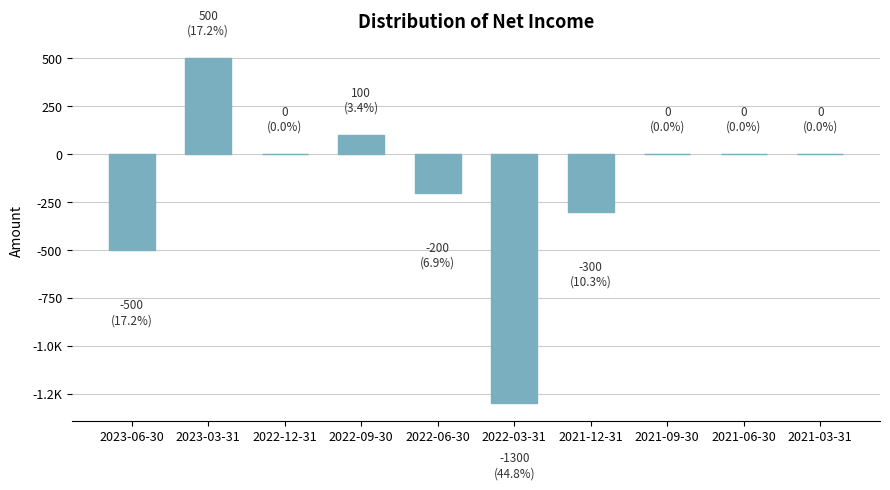

What is the change in value from 2022-12-31 to 2022-06-30?

-200